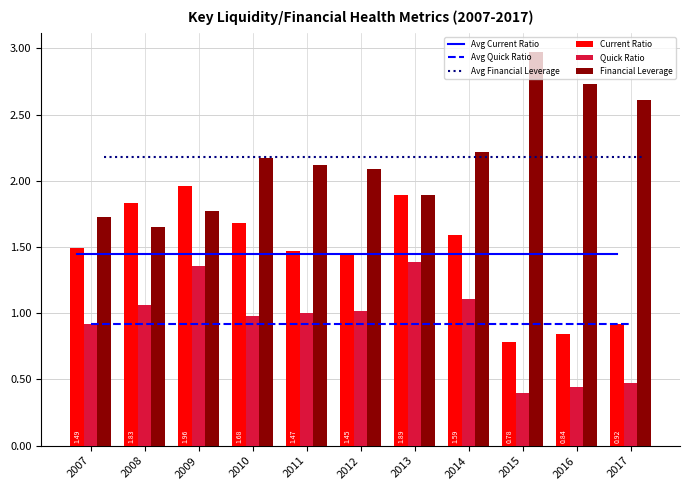

True or false: Avg Financial Leverage has a value of 3.2 at 2017.

False